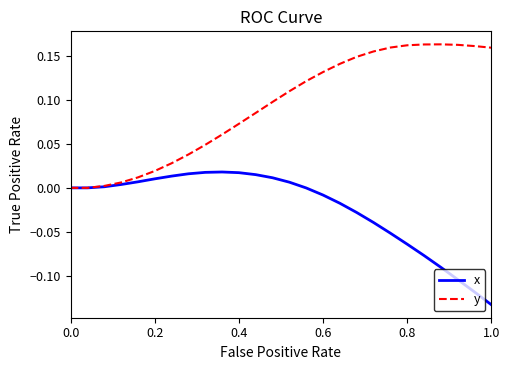

Rank the series by their average value, from highest to lowest.

y, x